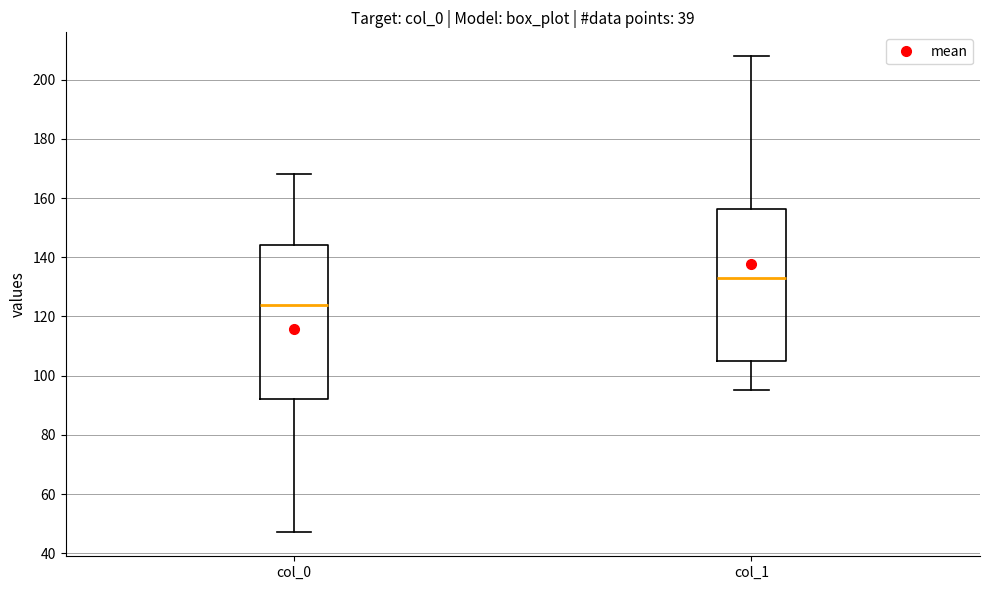

Reading left to right, read every box against the y-axis: the position of its median line, the range the box covers, and the ends of its whiskers. The values are not printed on the chart, so give them approximately, as read against the axis.

col_0: median 124, box 92 to 144, whiskers 48 to 168
col_1: median 134, box 106 to 156, whiskers 96 to 208